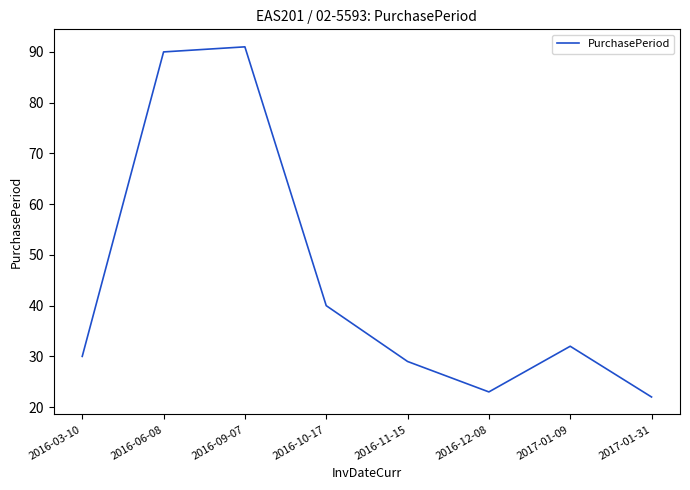

Reading right to left, transcribe all the data shown in this chart.

22	32	23	29	40	91	90	30